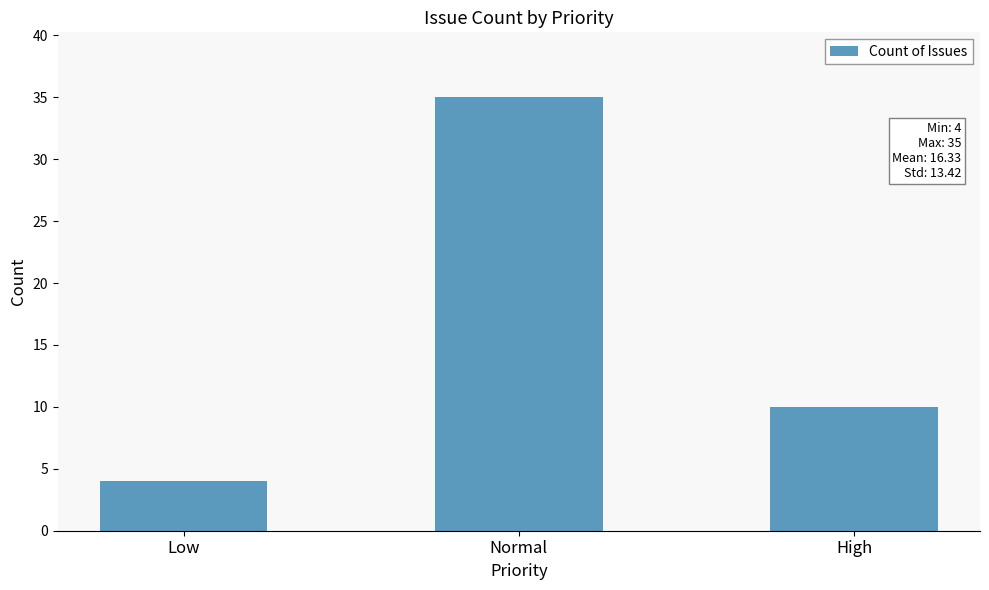

At which label is the value closest to 19?

High